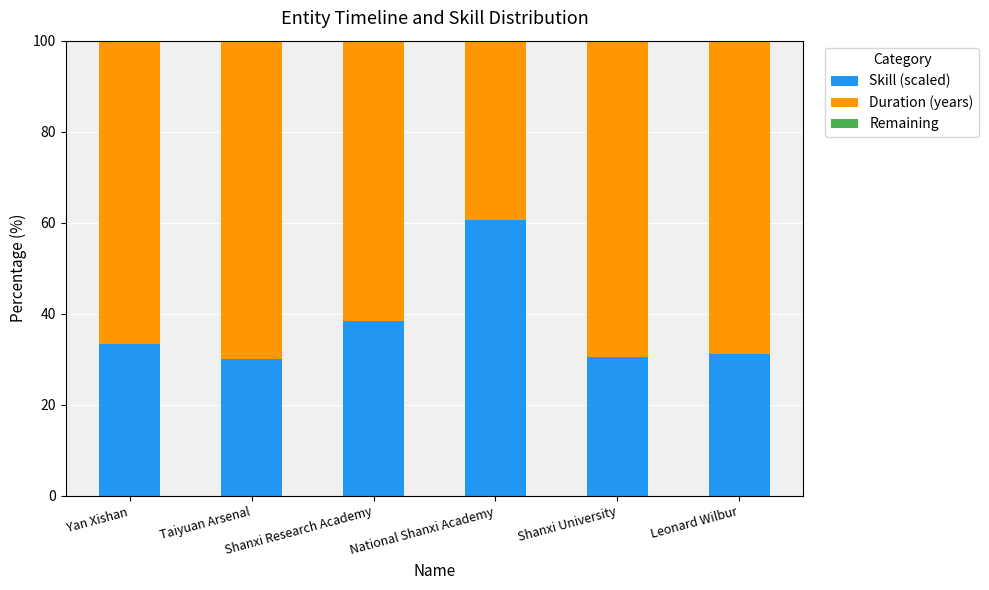

The value of Skill (scaled) at Yan Xishan is 33.3. True or false?

True